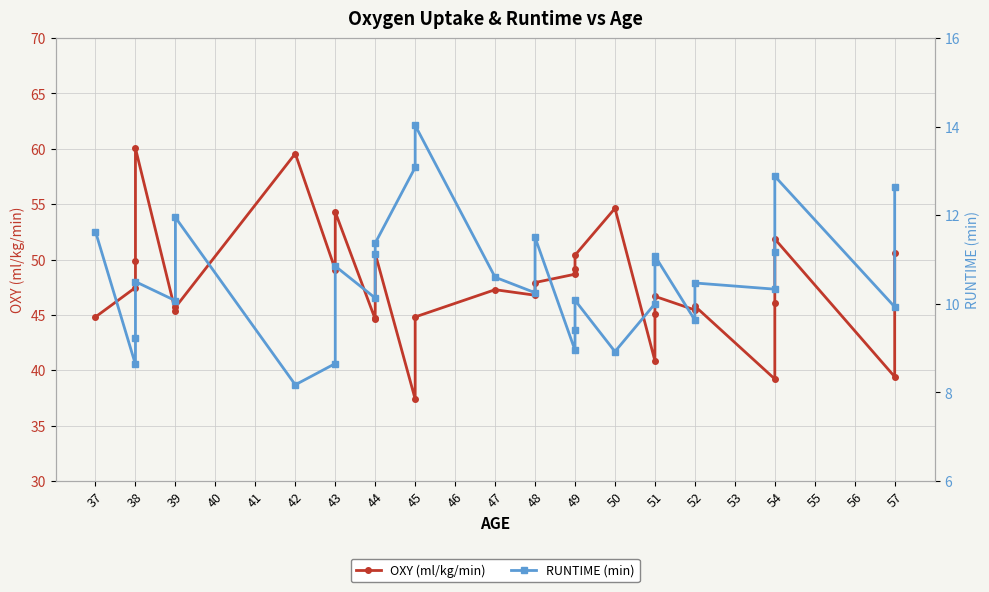

True or false: RUNTIME (min) has a value of 15.8 at 37.

False